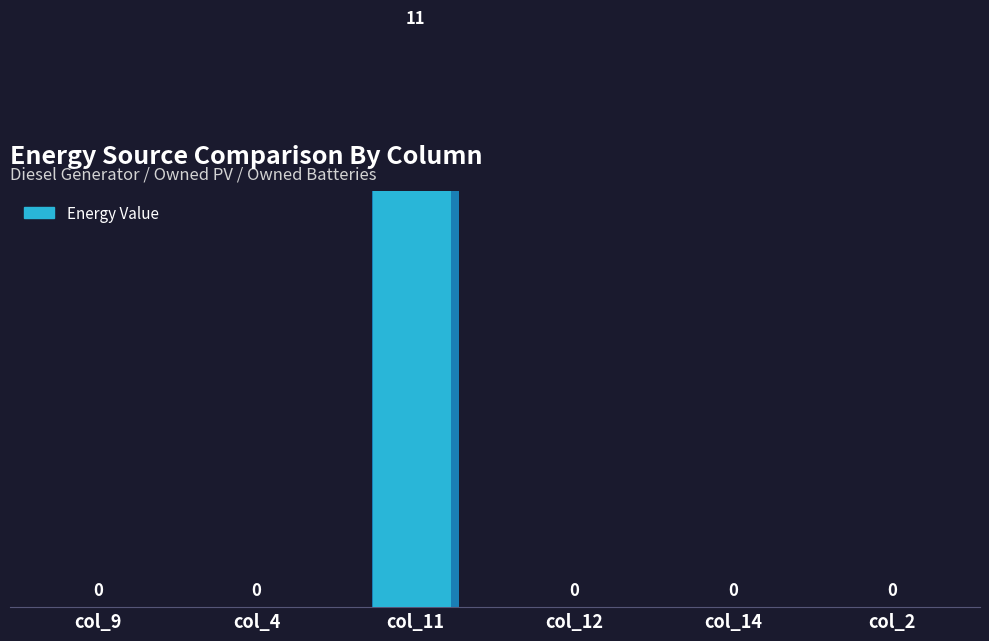

What is the change in value from col_11 to col_14?

-11